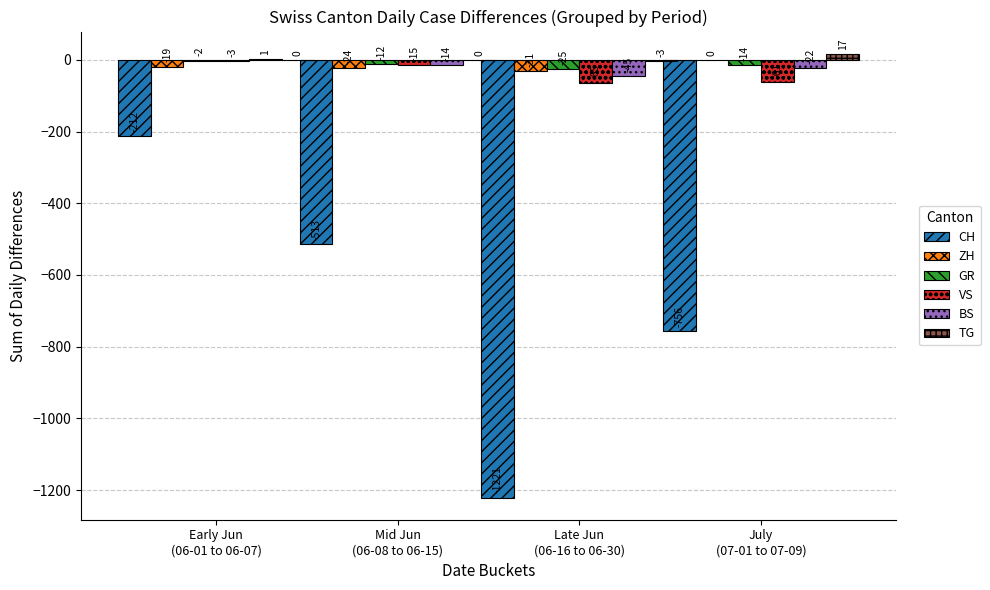

Which series has the largest total across all categories?

TG